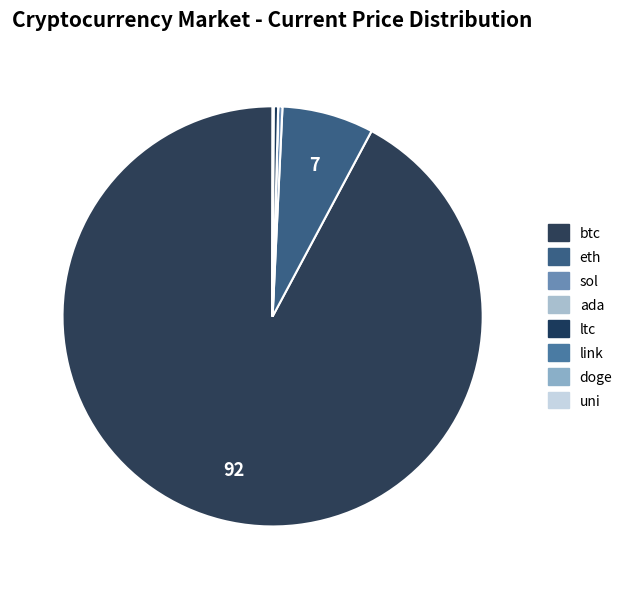

How many slices are in this pie chart?

8